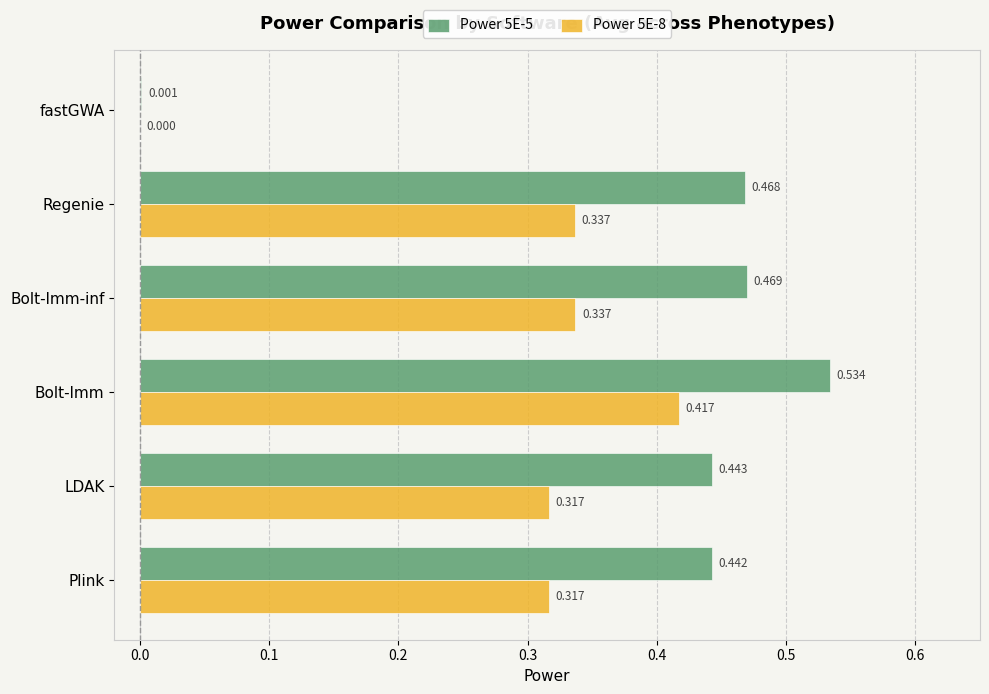

Is the value of Power 5E-8 at LDAK greater than the value of Power 5E-5 at Bolt-lmm?

No